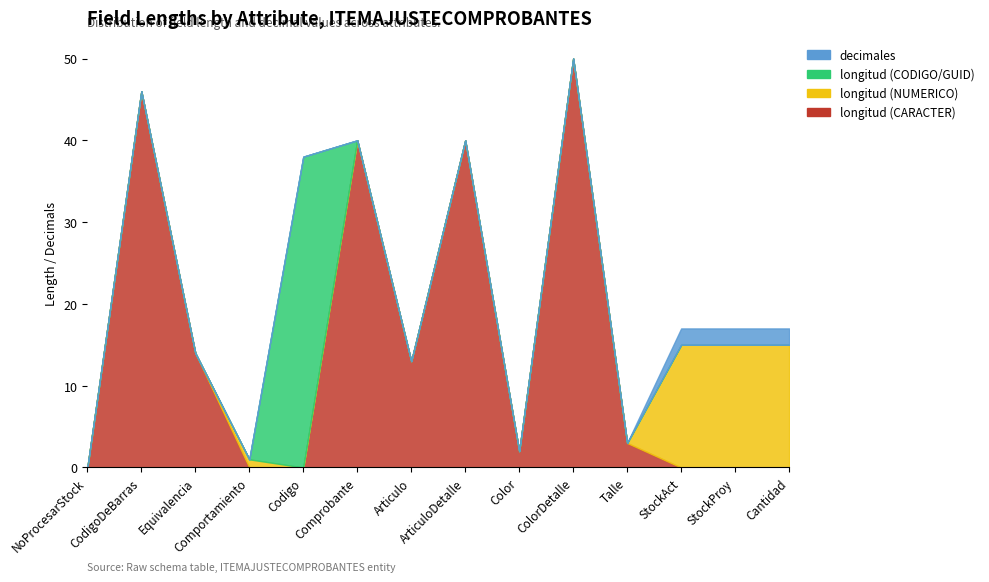

Reading right to left, transcribe all the data shown in this chart.

longitud (CARACTER): Cantidad=0	StockProy=0	StockAct=0	Talle=3	ColorDetalle=50	Color=2	ArticuloDetalle=40	Articulo=13	Comprobante=40	Codigo=0	Comportamiento=0	Equivalencia=14	CodigoDeBarras=46	NoProcesarStock=0
longitud (NUMERICO): Cantidad=15	StockProy=15	StockAct=15	Talle=0	ColorDetalle=0	Color=0	ArticuloDetalle=0	Articulo=0	Comprobante=0	Codigo=0	Comportamiento=1	Equivalencia=0	CodigoDeBarras=0	NoProcesarStock=0
longitud (CODIGO/GUID): Cantidad=0	StockProy=0	StockAct=0	Talle=0	ColorDetalle=0	Color=0	ArticuloDetalle=0	Articulo=0	Comprobante=0	Codigo=38	Comportamiento=0	Equivalencia=0	CodigoDeBarras=0	NoProcesarStock=0
decimales: Cantidad=2	StockProy=2	StockAct=2	Talle=0	ColorDetalle=0	Color=0	ArticuloDetalle=0	Articulo=0	Comprobante=0	Codigo=0	Comportamiento=0	Equivalencia=0	CodigoDeBarras=0	NoProcesarStock=0